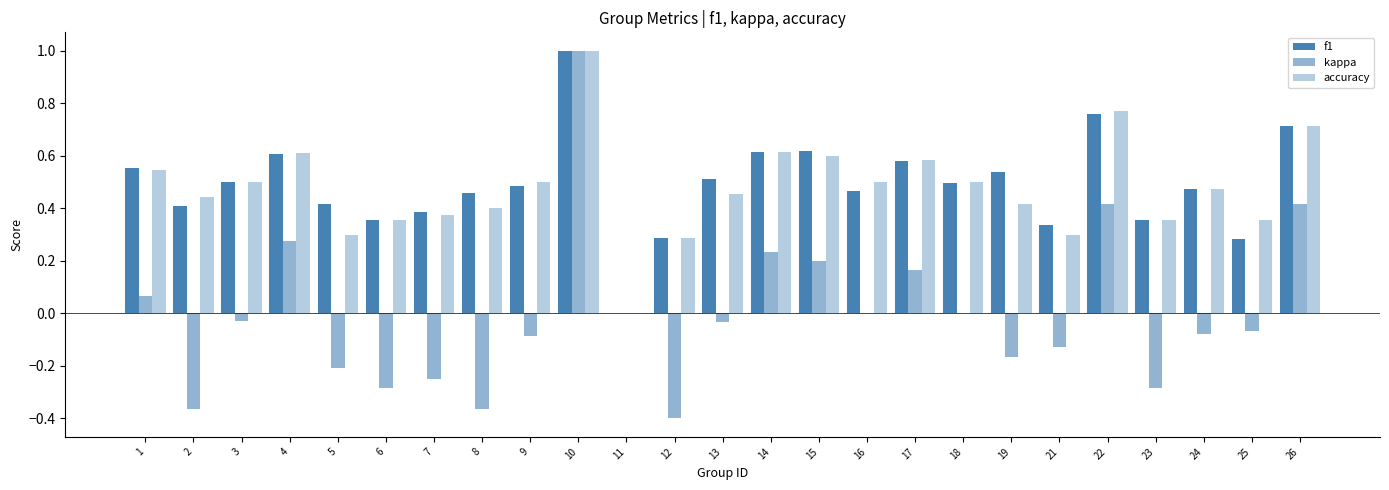

At which label is accuracy closest to 0?

11